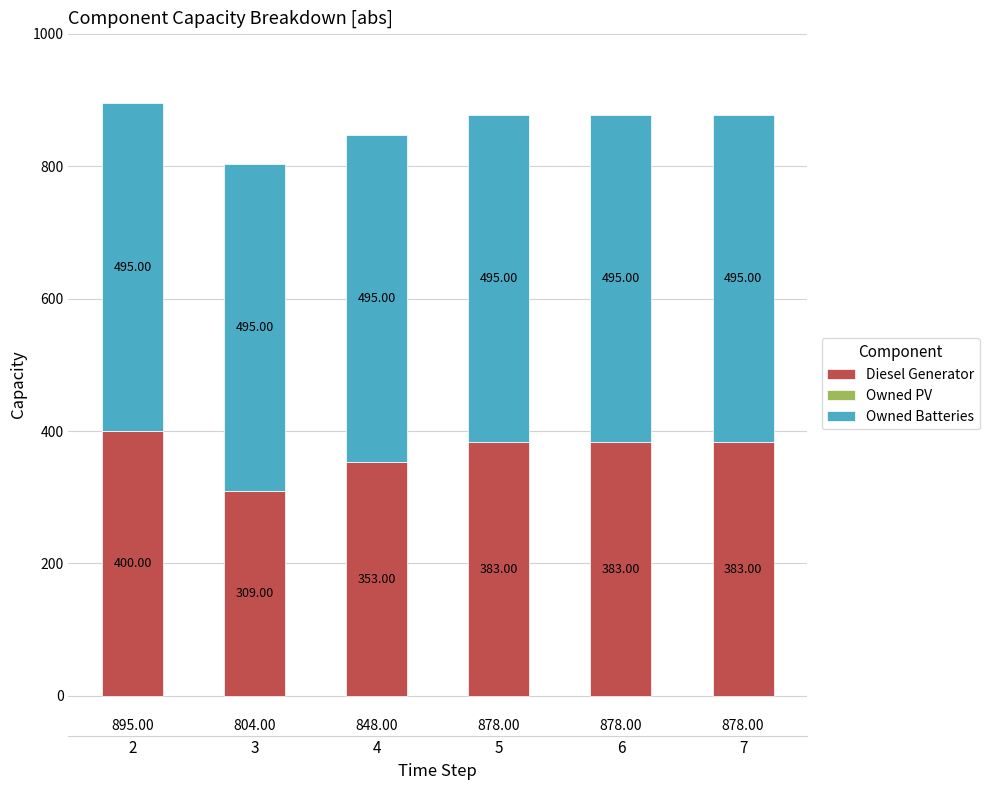

What is the sum of all Diesel Generator values?

2211